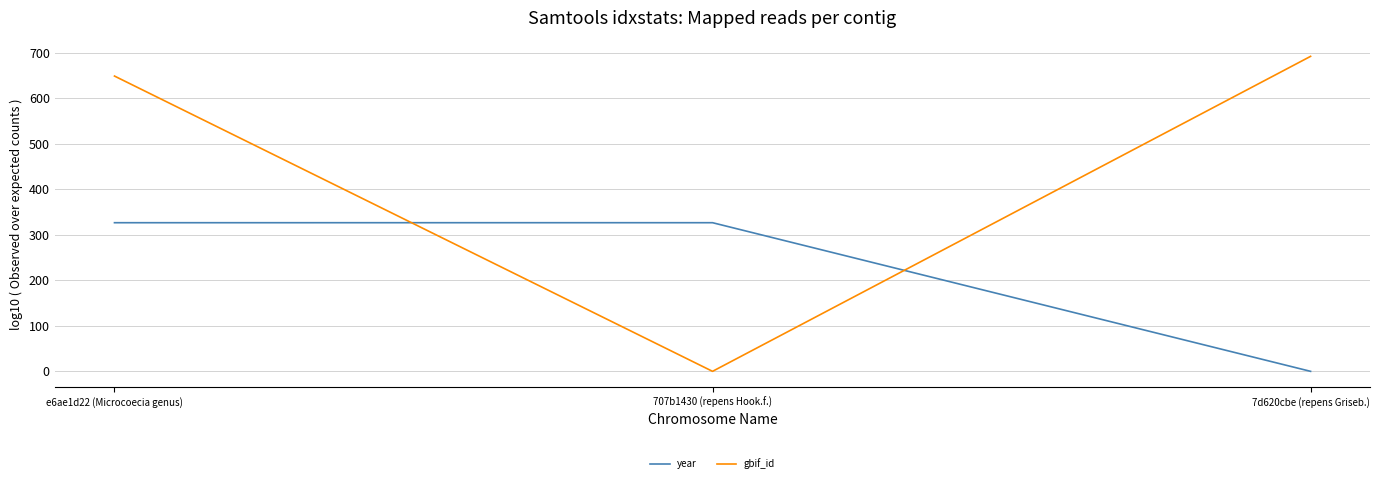

What is the average value of the gbif_id series?

4.5